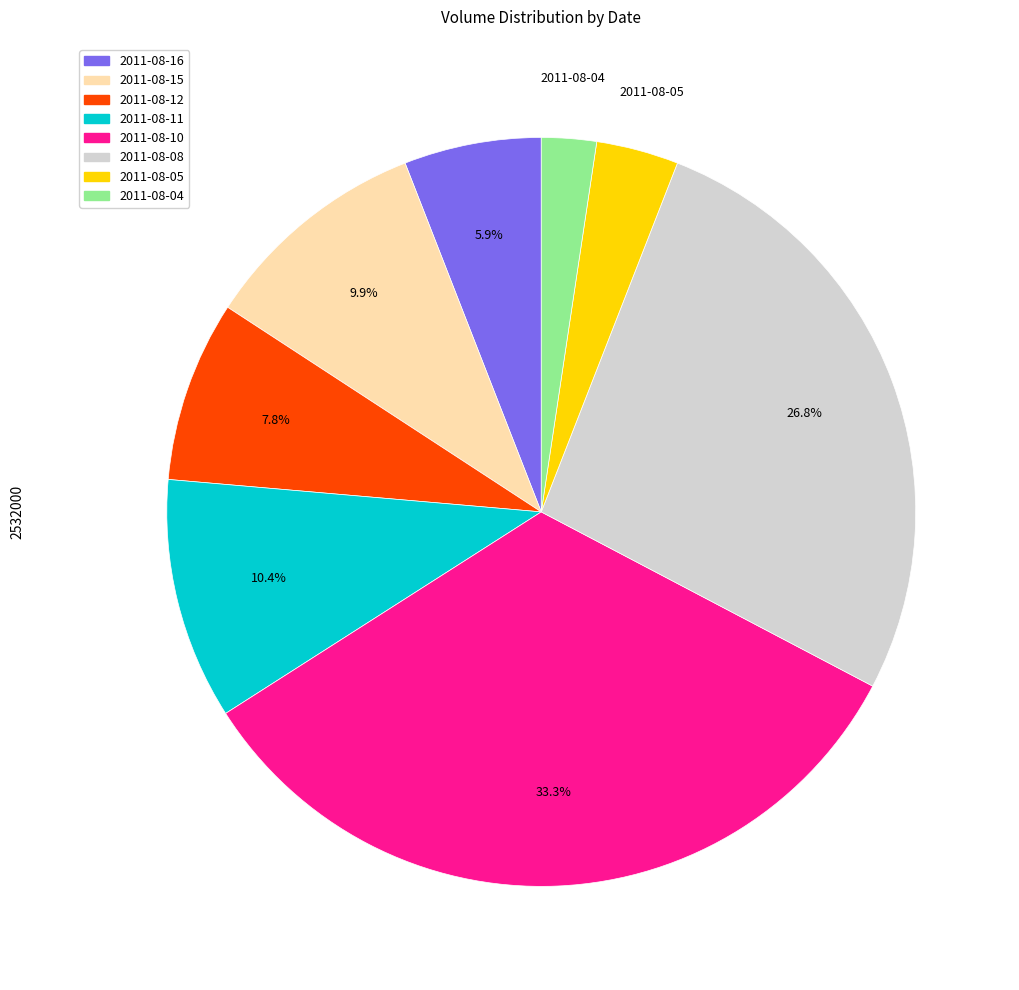

What is the largest slice in the pie chart?

2011-08-10